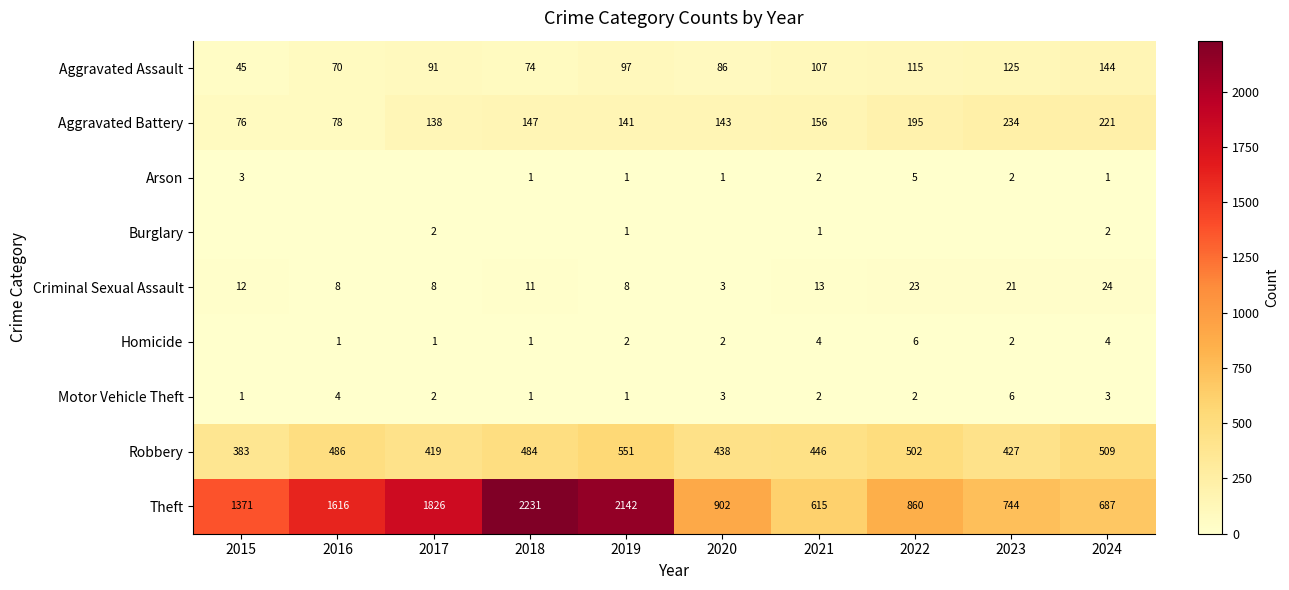

Between 2021 and 2019, which is larger?

2021